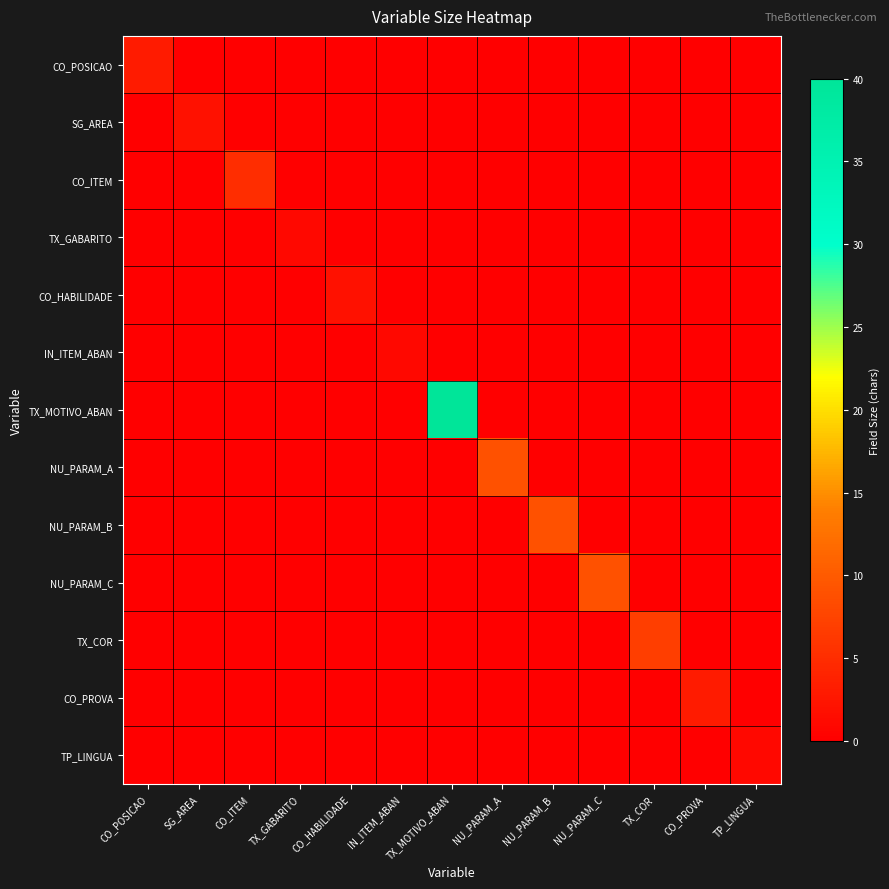

What is the total value across all series at SG_AREA?

2